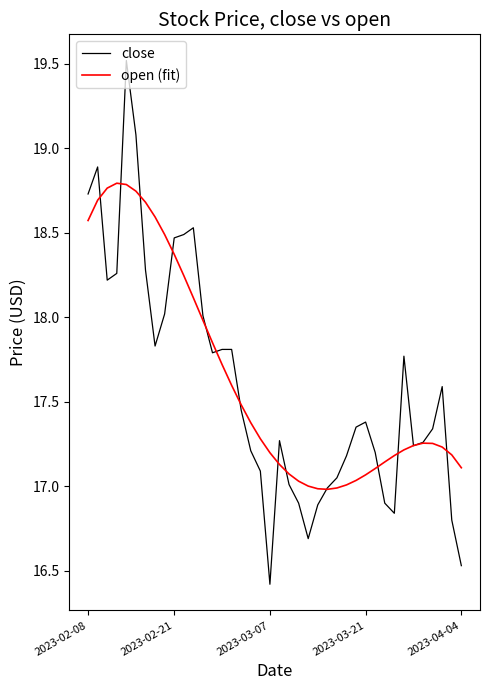

Which series has the widest spread of values?

close